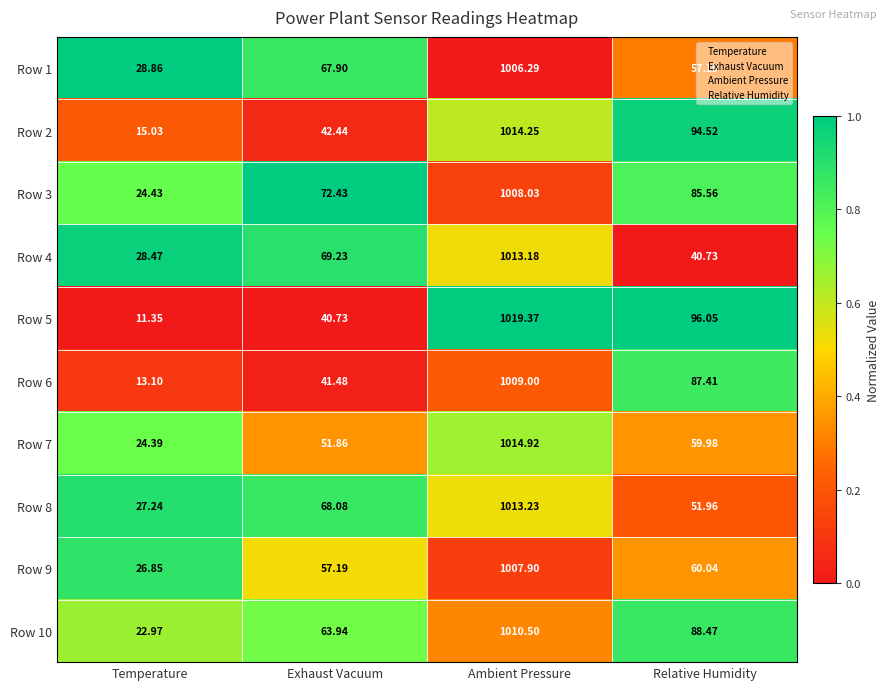

Which category has the highest value in the Row 1 series?

Ambient Pressure